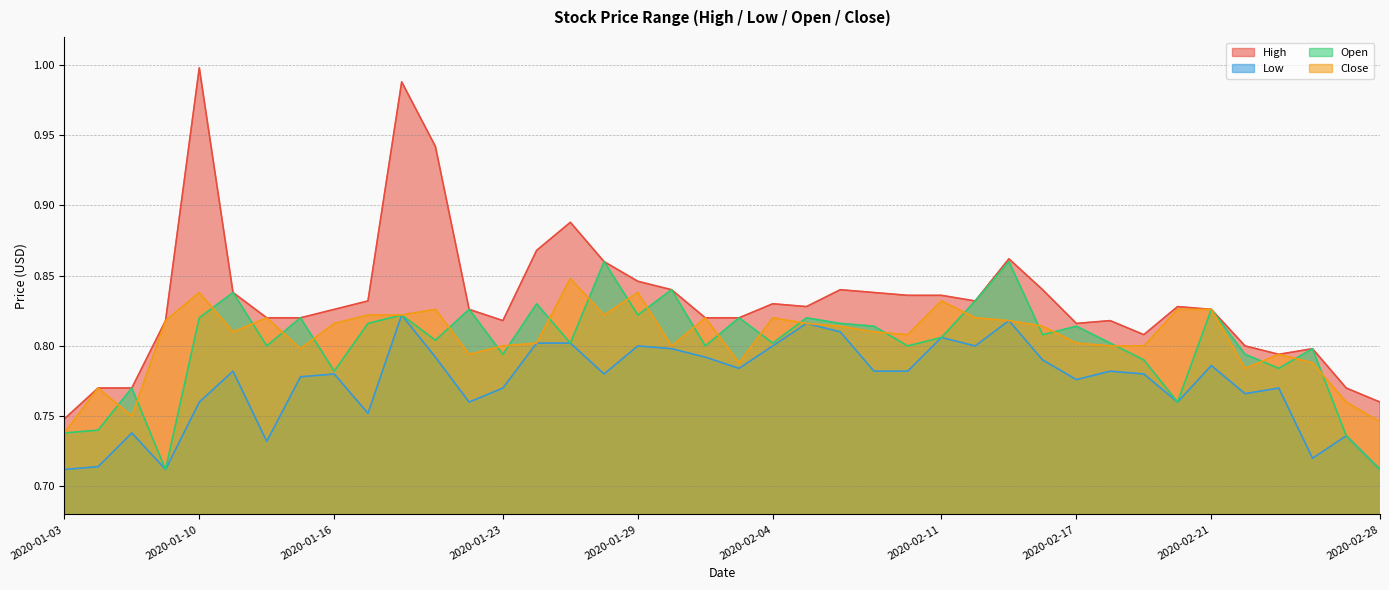

At which category does the chart reach its minimum across all series?

2020-01-03